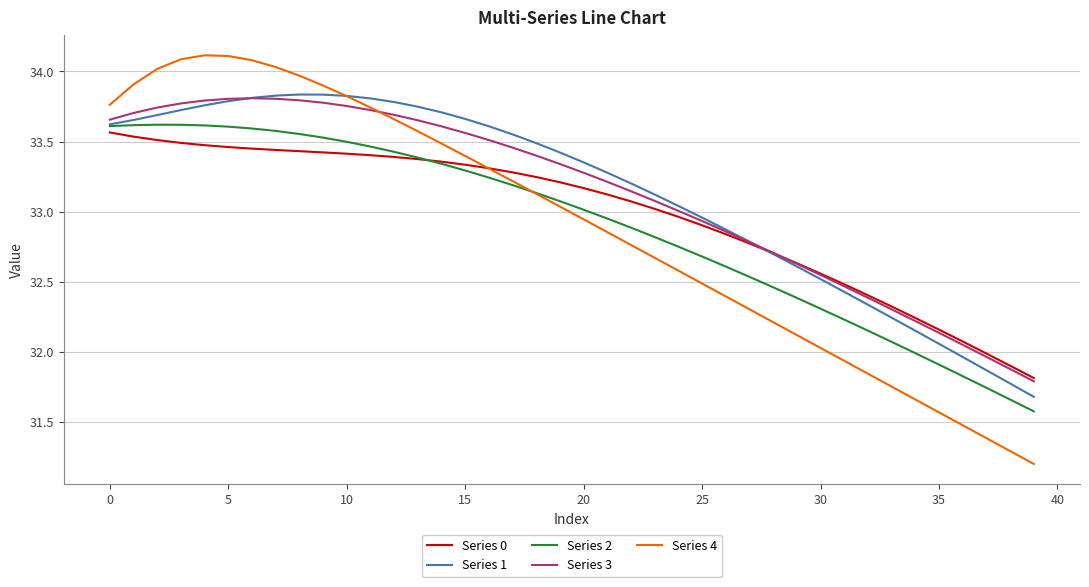

What is the maximum value shown in the chart?

34.1